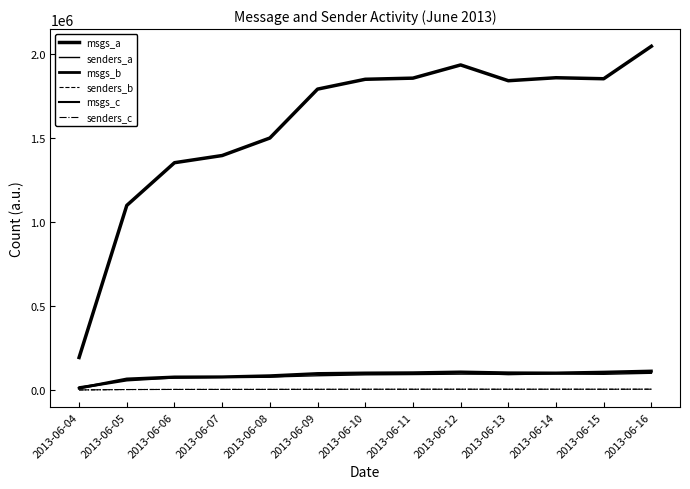

Between 2013-06-06 and 2013-06-14, which is larger?

2013-06-14